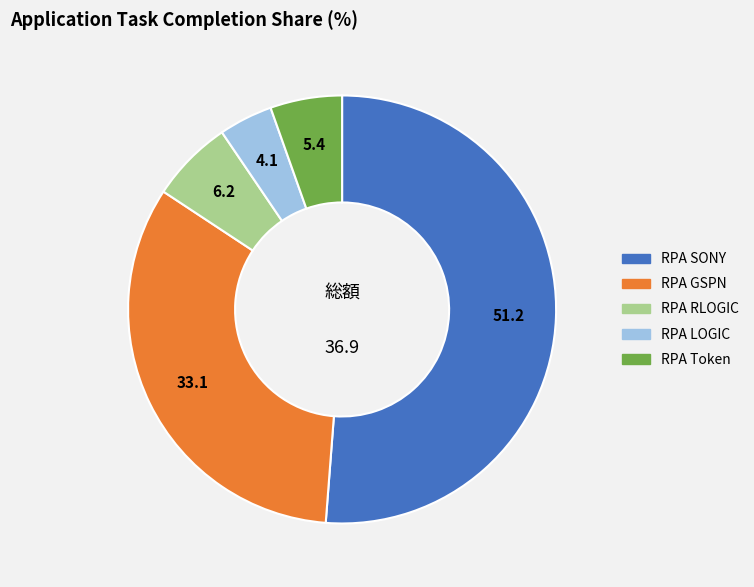

How many slices are in this pie chart?

5